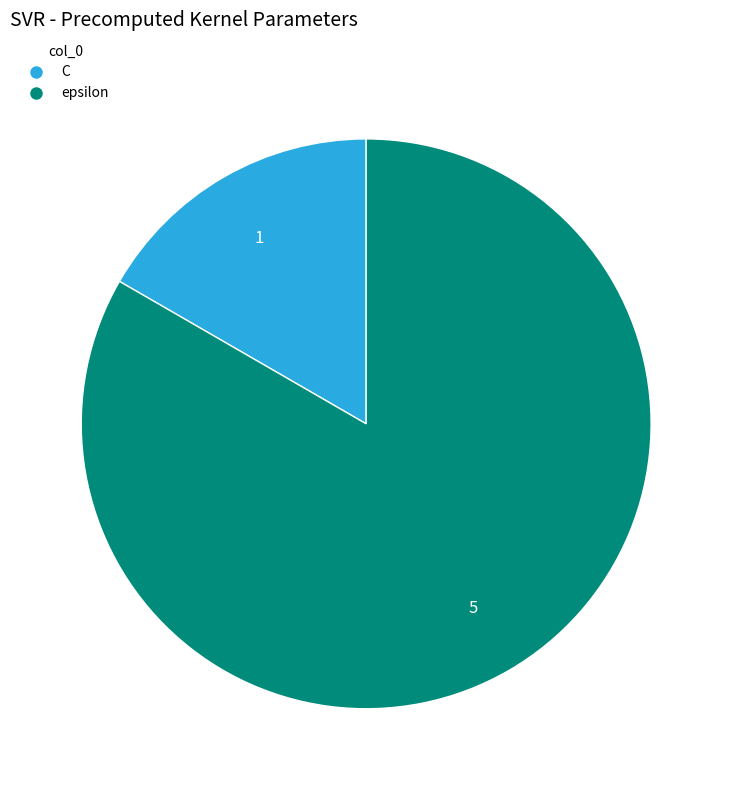

What is the majority slice?

epsilon